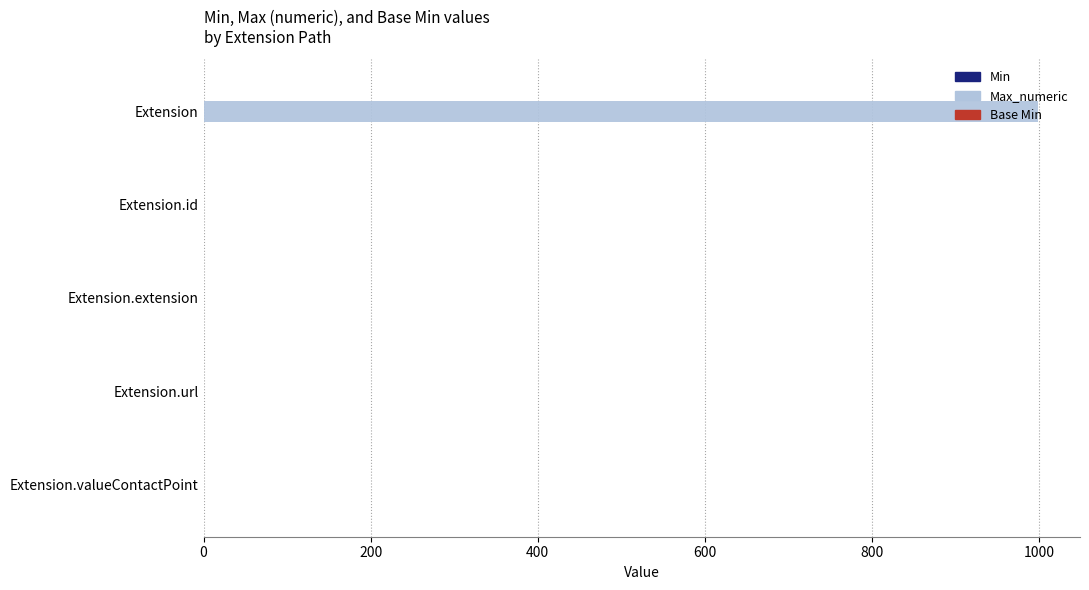

What is the greatest value displayed?

999